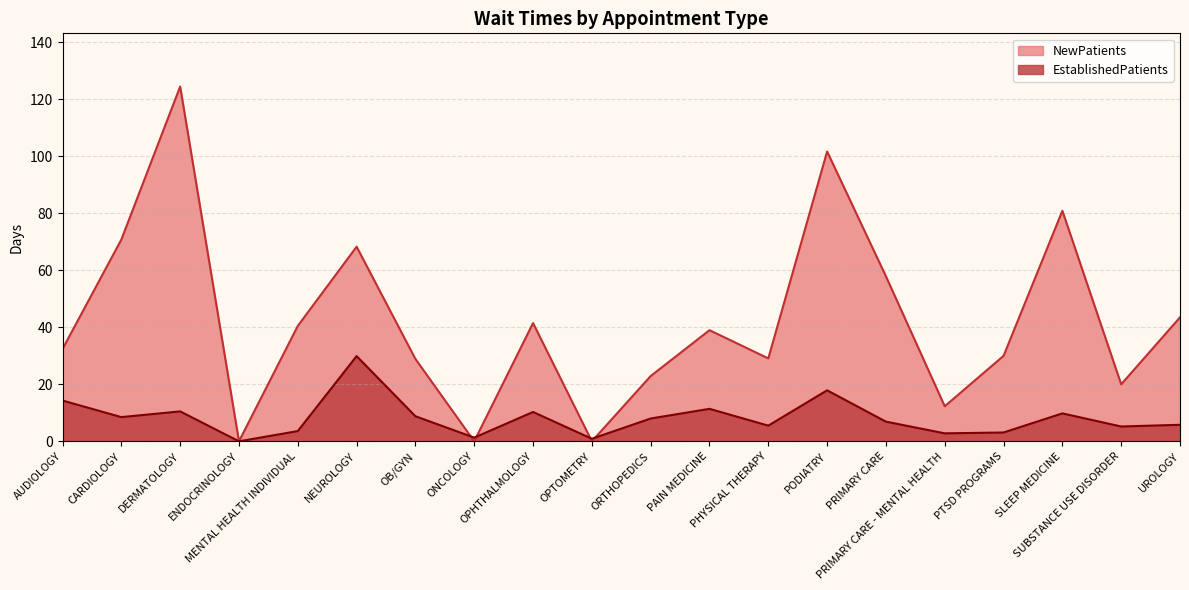

Reading left to right, what are all the values shown in this chart?

EstablishedPatients: AUDIOLOGY=14.3	CARDIOLOGY=8.5	DERMATOLOGY=10.5	ENDOCRINOLOGY=0.0	MENTAL HEALTH INDIVIDUAL=3.6	NEUROLOGY=29.9	OB/GYN=8.8	ONCOLOGY=1.3	OPHTHALMOLOGY=10.3	OPTOMETRY=0.9	ORTHOPEDICS=8.0	PAIN MEDICINE=11.4	PHYSICAL THERAPY=5.5	PODIATRY=17.9	PRIMARY CARE=6.9	PRIMARY CARE - MENTAL HEALTH=2.8	PTSD PROGRAMS=3.1	SLEEP MEDICINE=9.8	SUBSTANCE USE DISORDER=5.2	UROLOGY=5.8
NewPatients: AUDIOLOGY=32.4	CARDIOLOGY=70.8	DERMATOLOGY=124.5	ENDOCRINOLOGY=0.0	MENTAL HEALTH INDIVIDUAL=40.5	NEUROLOGY=68.3	OB/GYN=28.9	ONCOLOGY=0.0	OPHTHALMOLOGY=41.5	OPTOMETRY=0.0	ORTHOPEDICS=22.9	PAIN MEDICINE=39.0	PHYSICAL THERAPY=29.1	PODIATRY=101.7	PRIMARY CARE=57.9	PRIMARY CARE - MENTAL HEALTH=12.3	PTSD PROGRAMS=30.0	SLEEP MEDICINE=80.9	SUBSTANCE USE DISORDER=20.0	UROLOGY=43.5